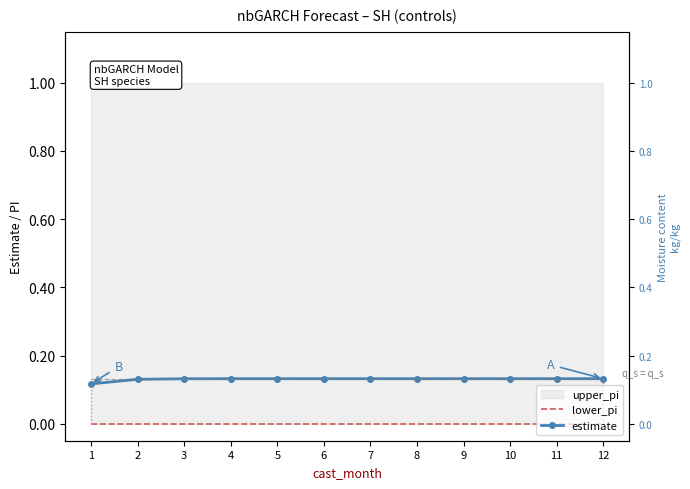

At 4, list the series in order from smallest to largest.

lower_pi, estimate